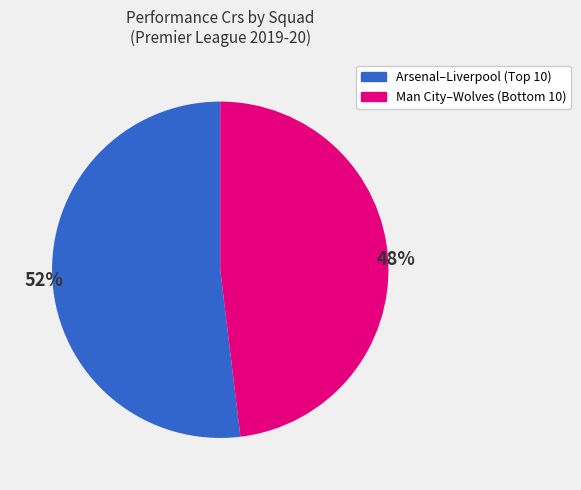

Is there a majority slice in this chart?

Yes